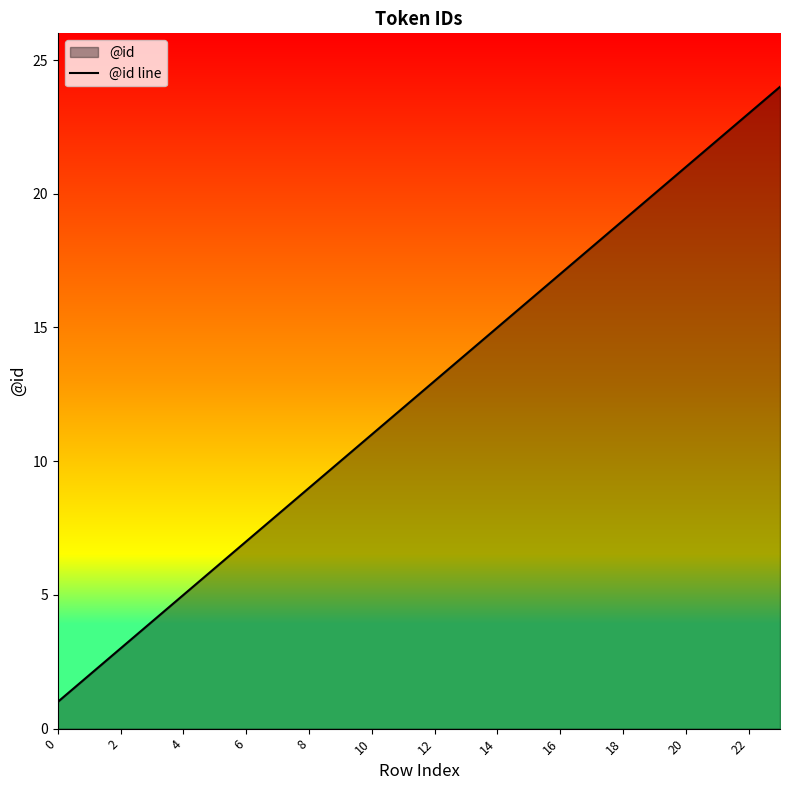

At which category does the chart reach its peak across all series?

23